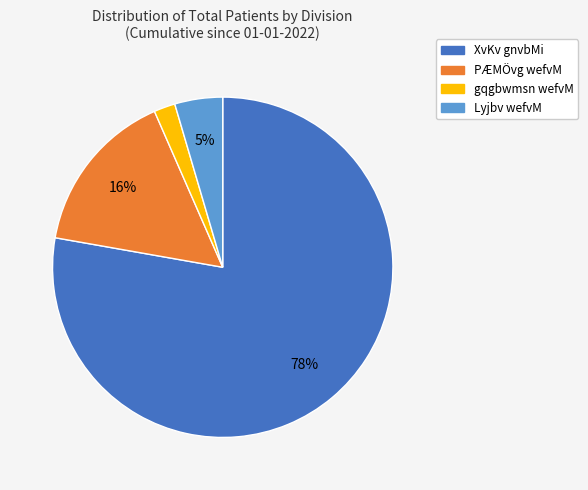

How many slices are in this pie chart?

4